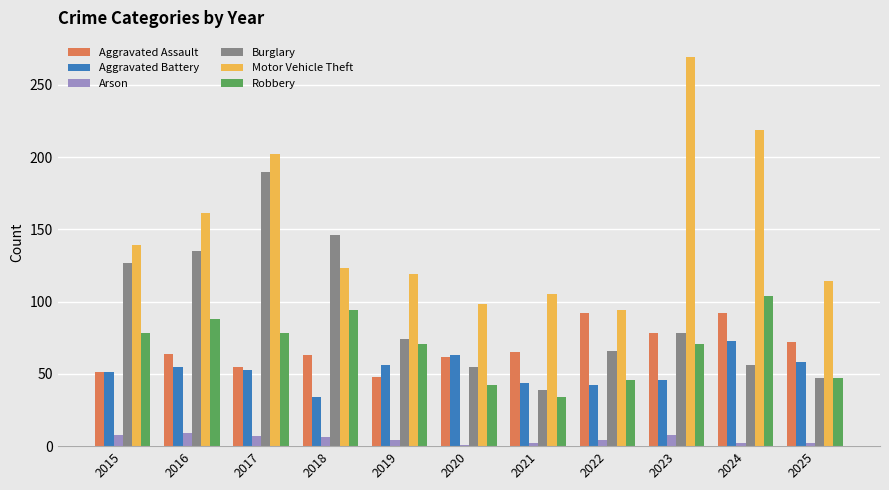

What value does the Burglary series have at 2015?

127